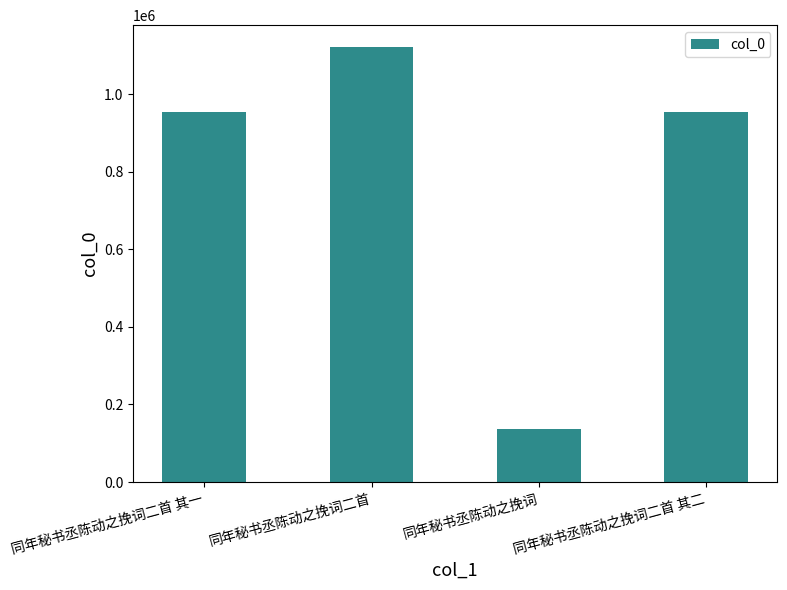

What is the change in value from 同年秘书丞陈动之挽词二首 to 同年秘书丞陈动之挽词二首 其二?

-167726